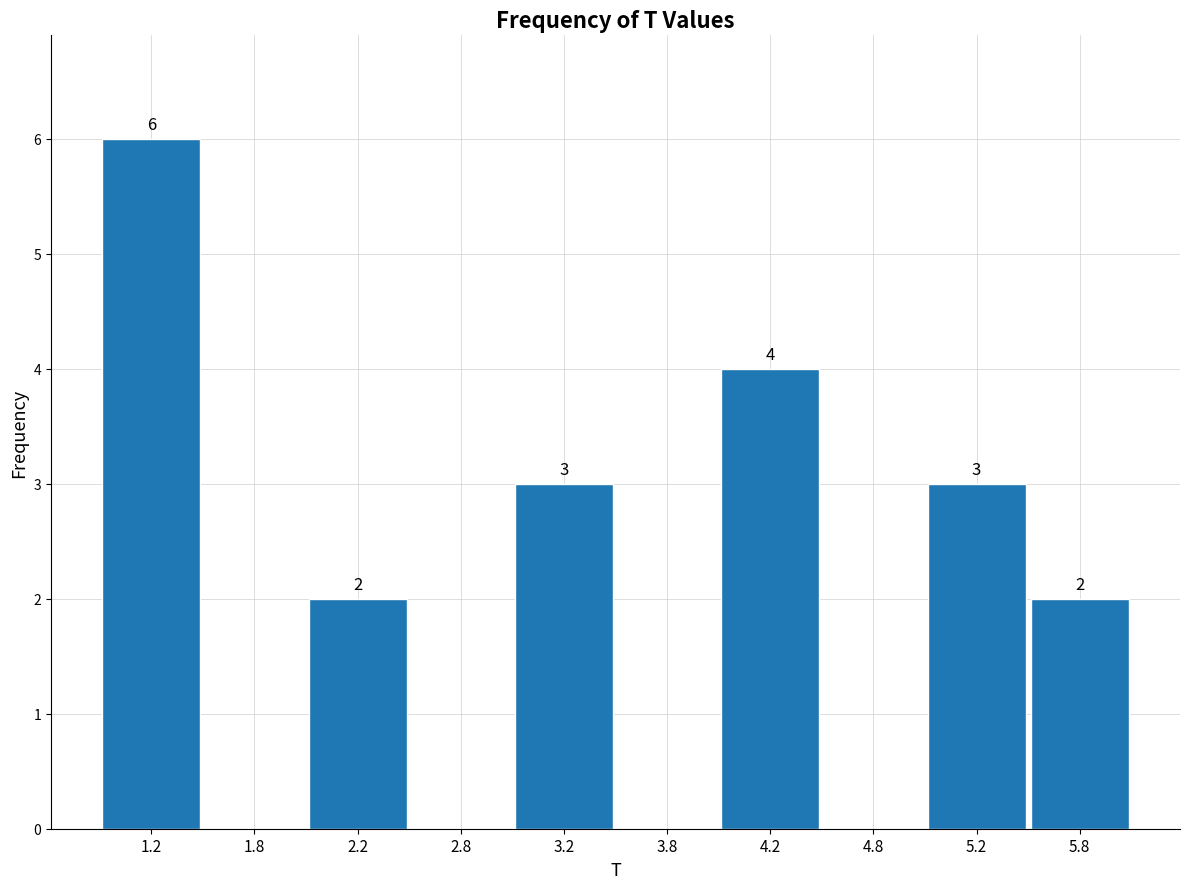

Which range on the x-axis has the tallest bar?

1.0 to 1.5